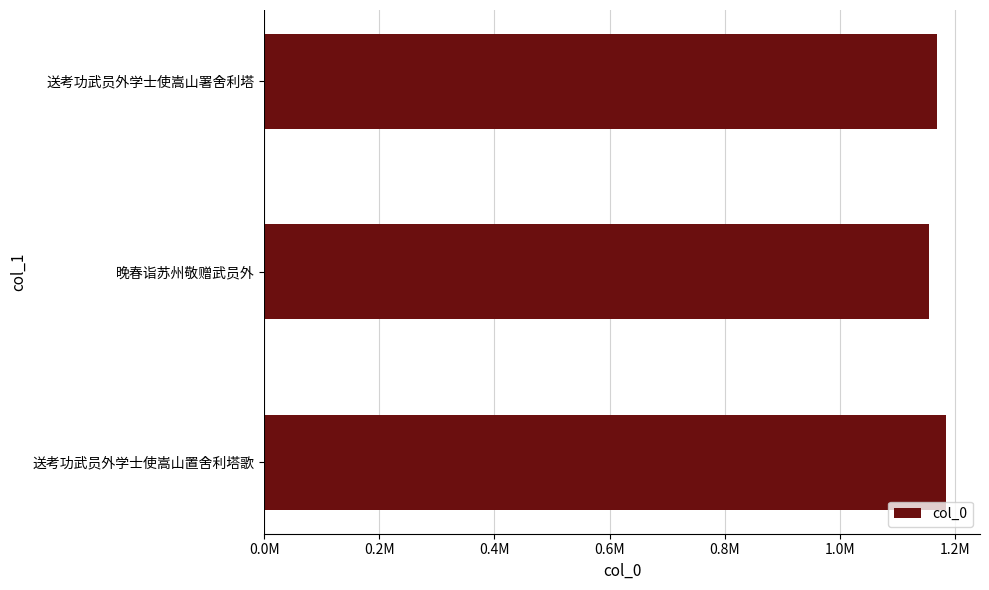

Rank the categories by value from highest to lowest.

送考功武员外学士使嵩山置舍利塔歌, 送考功武员外学士使嵩山署舍利塔, 晚春诣苏州敬赠武员外